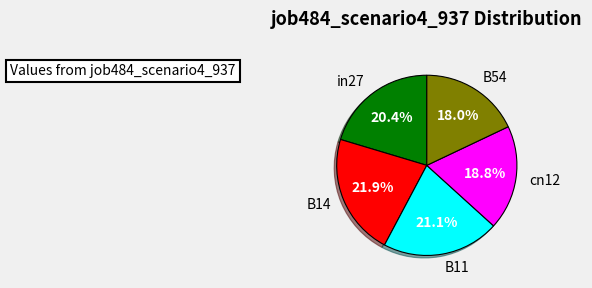

Is it true that cn12 is 19% of the pie?

True